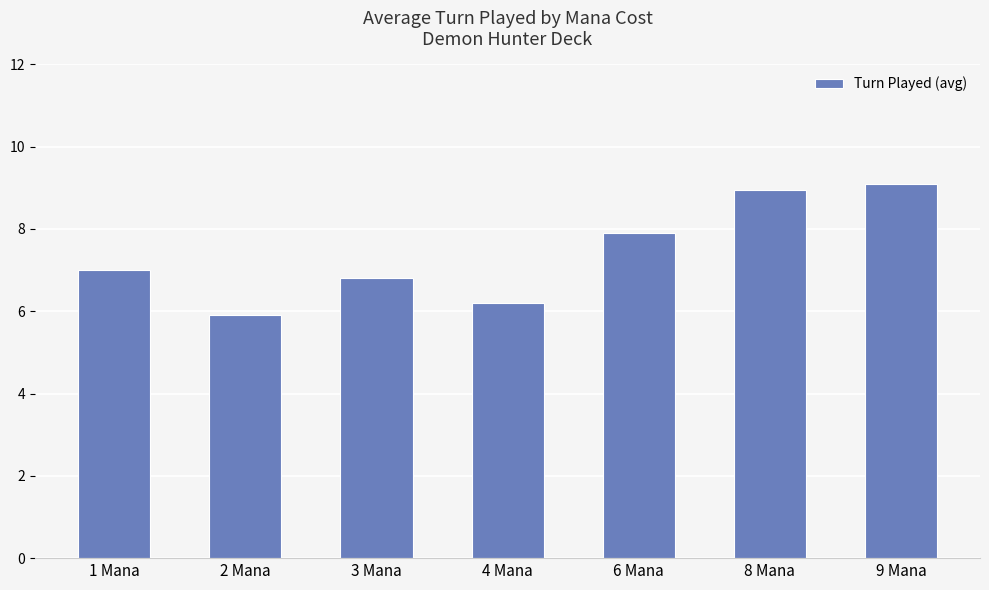

List the labels in order of value, largest first.

9 Mana, 8 Mana, 6 Mana, 1 Mana, 3 Mana, 4 Mana, 2 Mana